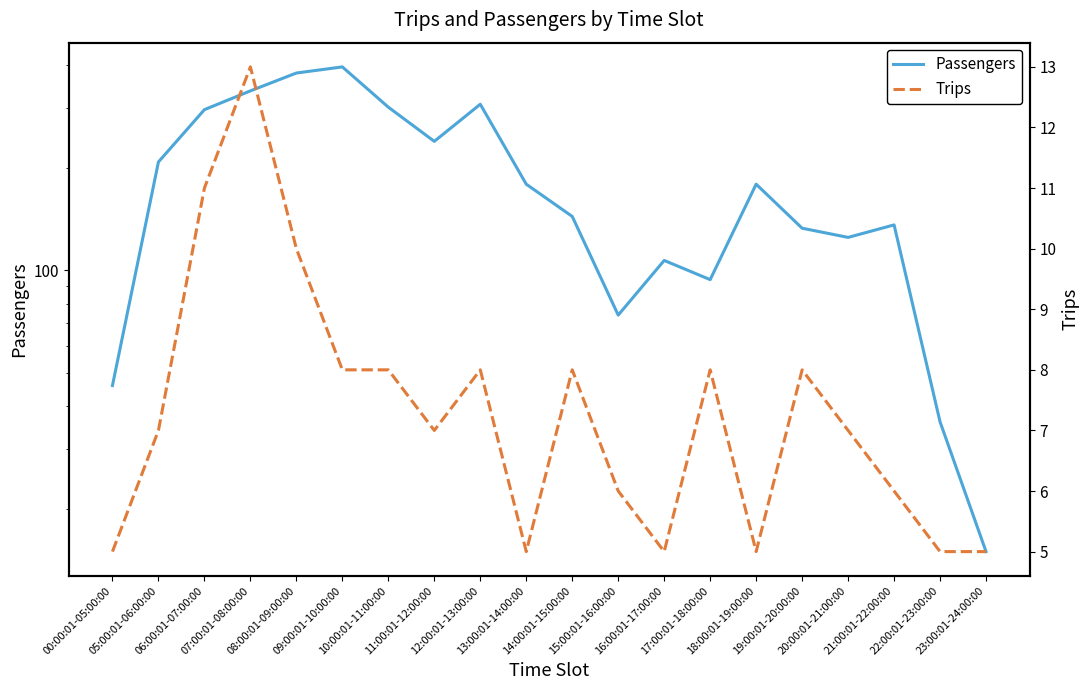

What is the sum of all Trips values?

145